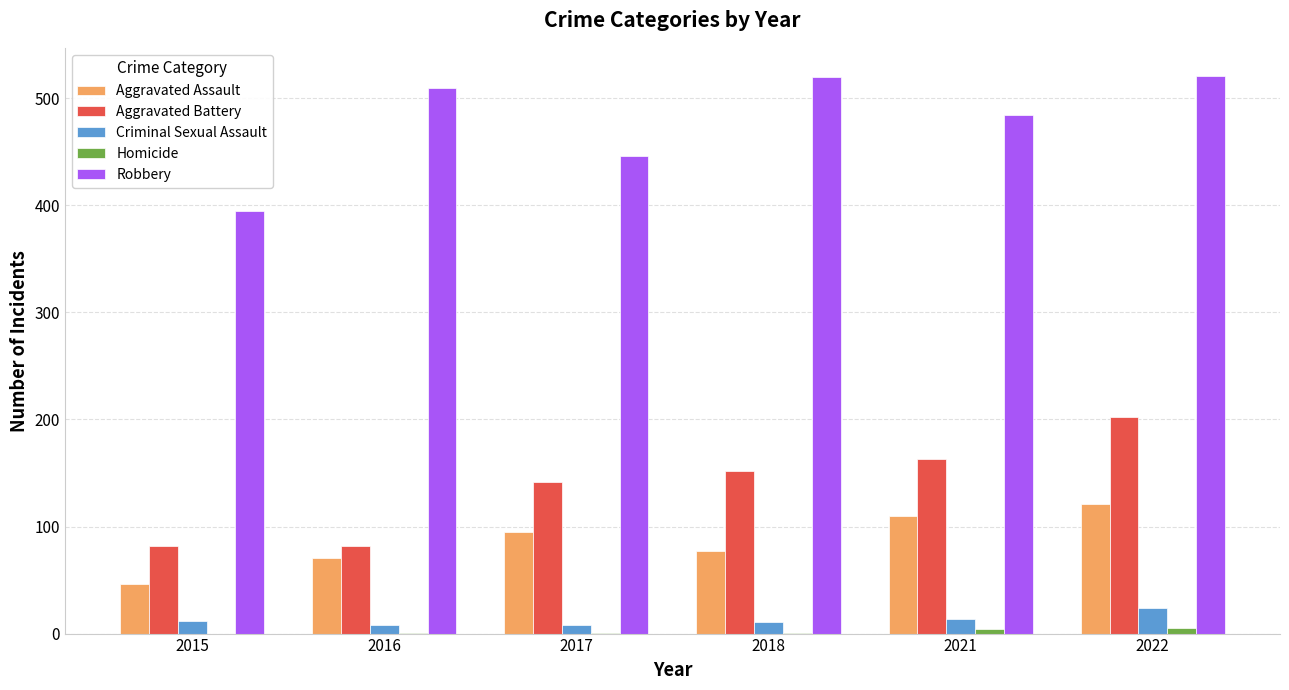

Which series has the widest spread of values?

Robbery